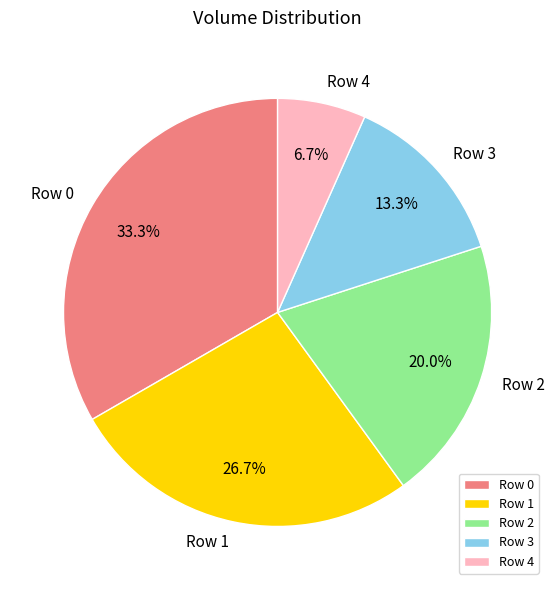

Is it true that Row 4 is 7% of the pie?

True